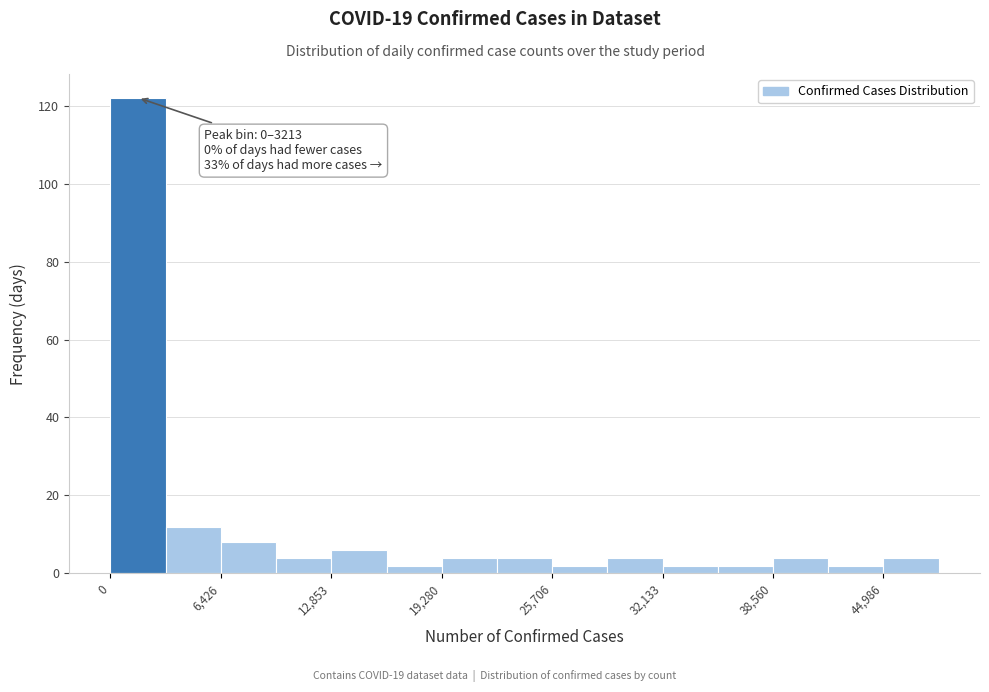

Read against the x-axis, roughly where is the centre of the tallest bar?

2000